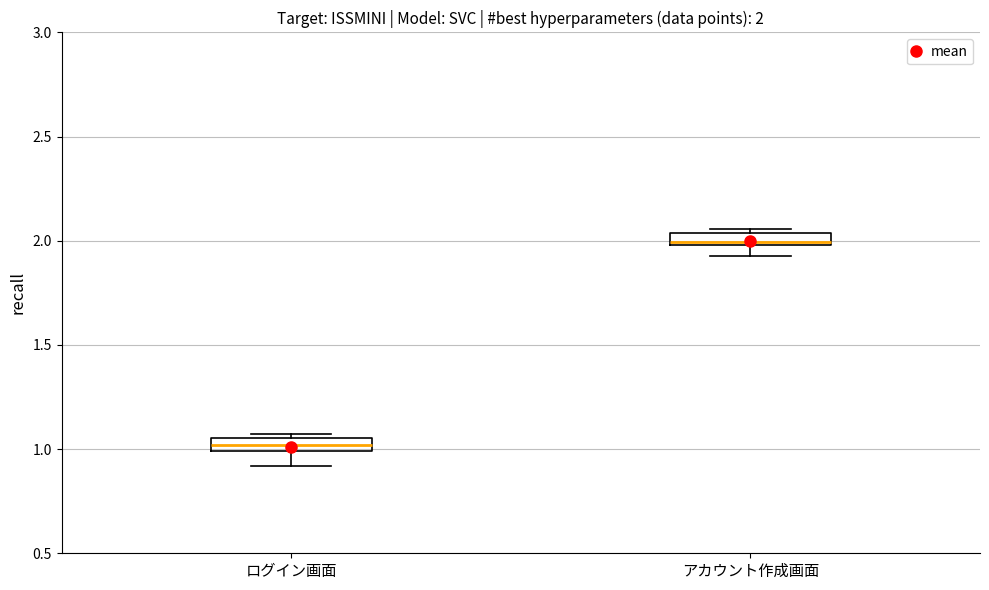

Which box has the highest median line?

アカウント作成画面